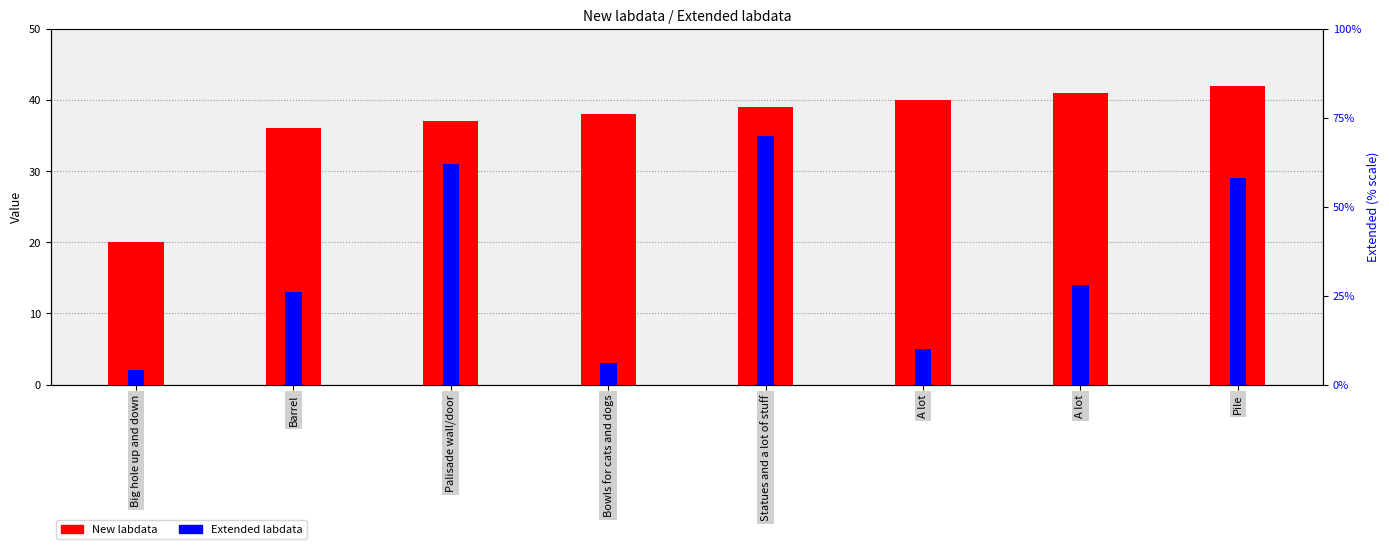

What is the average value of the Extended labdata series?

16